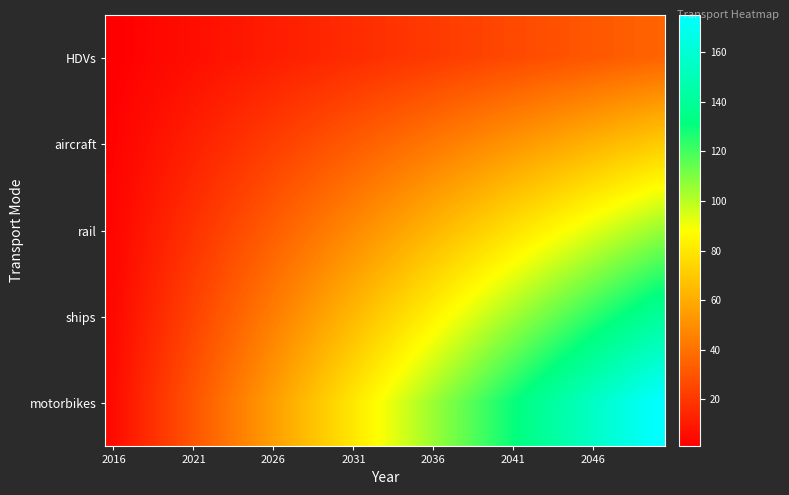

Rank the series by their average value, from highest to lowest.

motorbikes, ships, rail, aircraft, HDVs